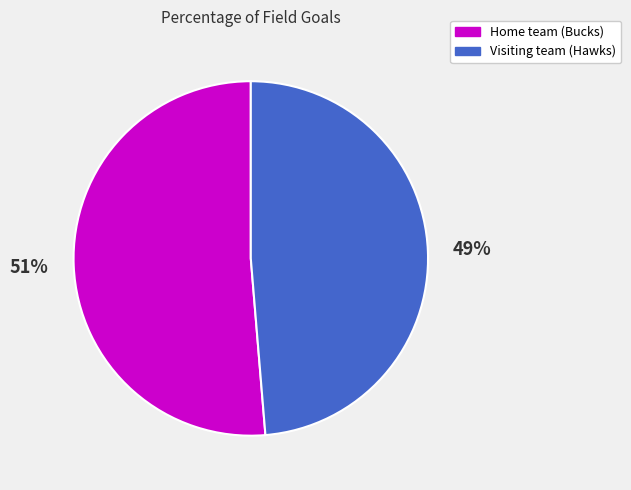

Combined, do Home team (Bucks) and Visiting team (Hawks) account for over 50%?

Yes